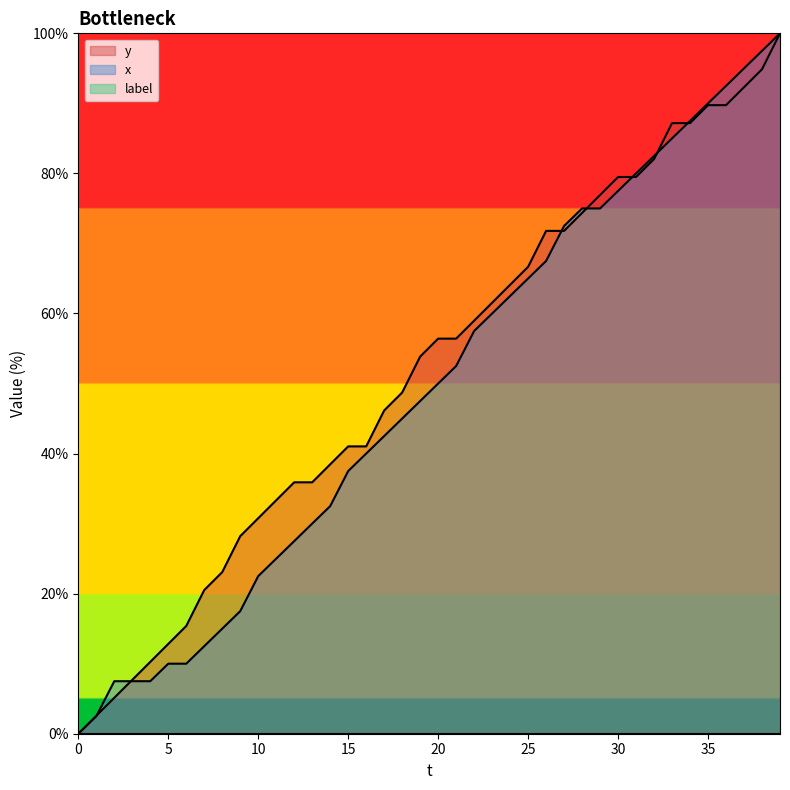

At which category is the sum across all series the highest?

39